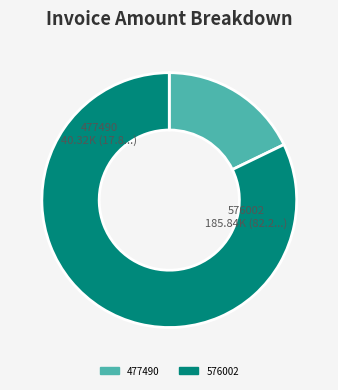

The 576002 slice represents 82% of the pie. True or false?

True